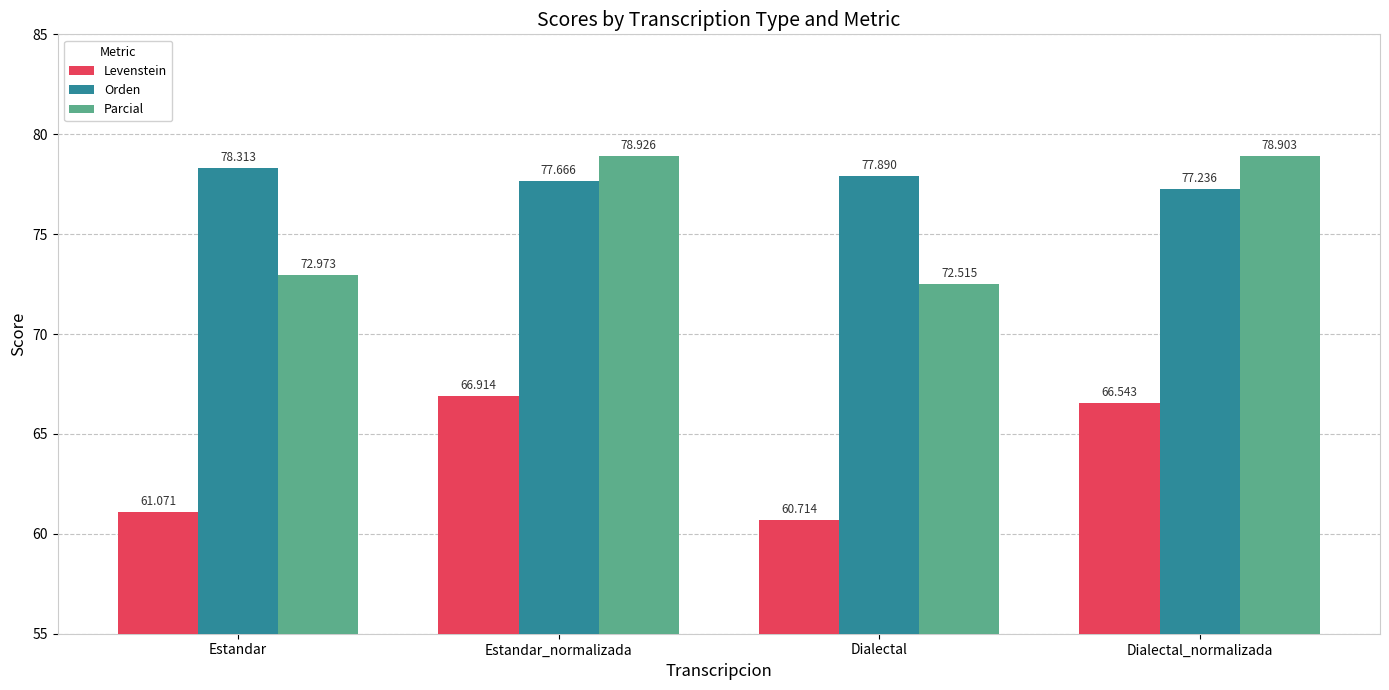

What position from the right is Dialectal?

2